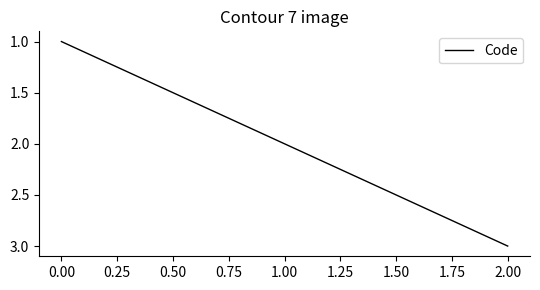

How many series are shown in this chart?

1